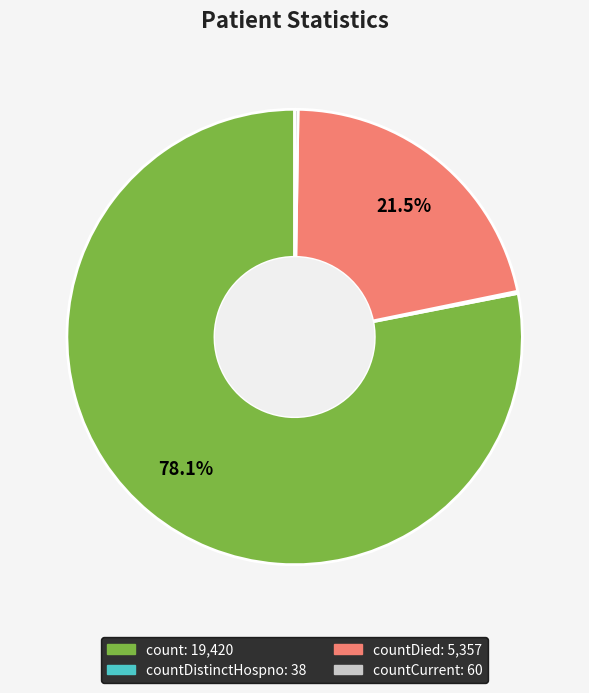

Does any single category account for the majority?

Yes